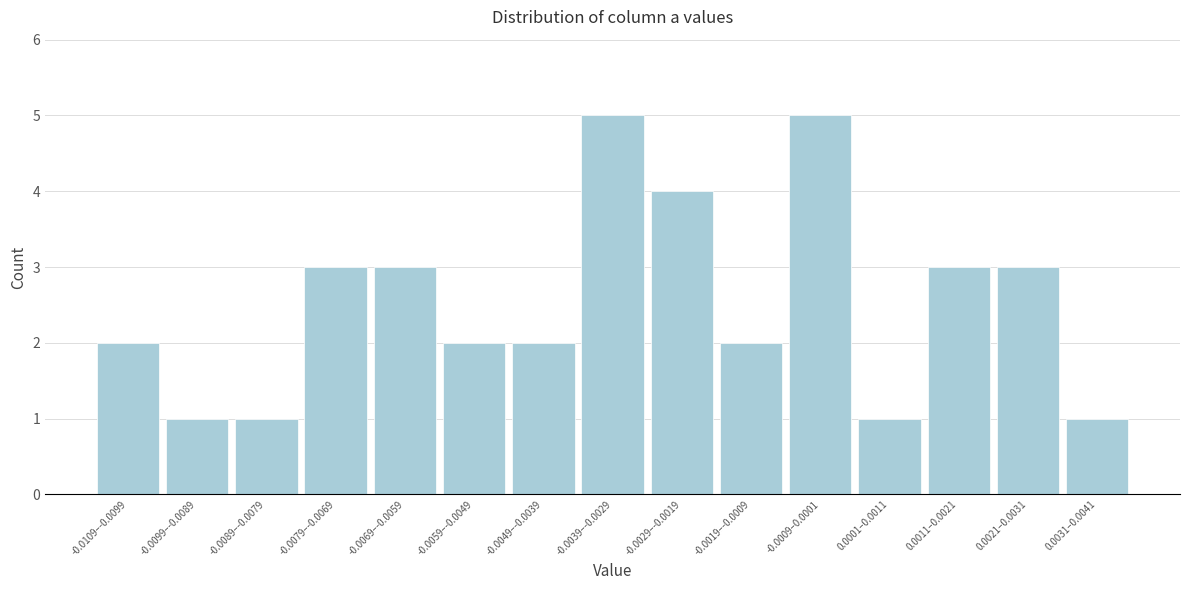

Reading left to right, transcribe all the data shown in this chart.

2	1	1	3	3	2	2	5	4	2	5	1	3	3	1